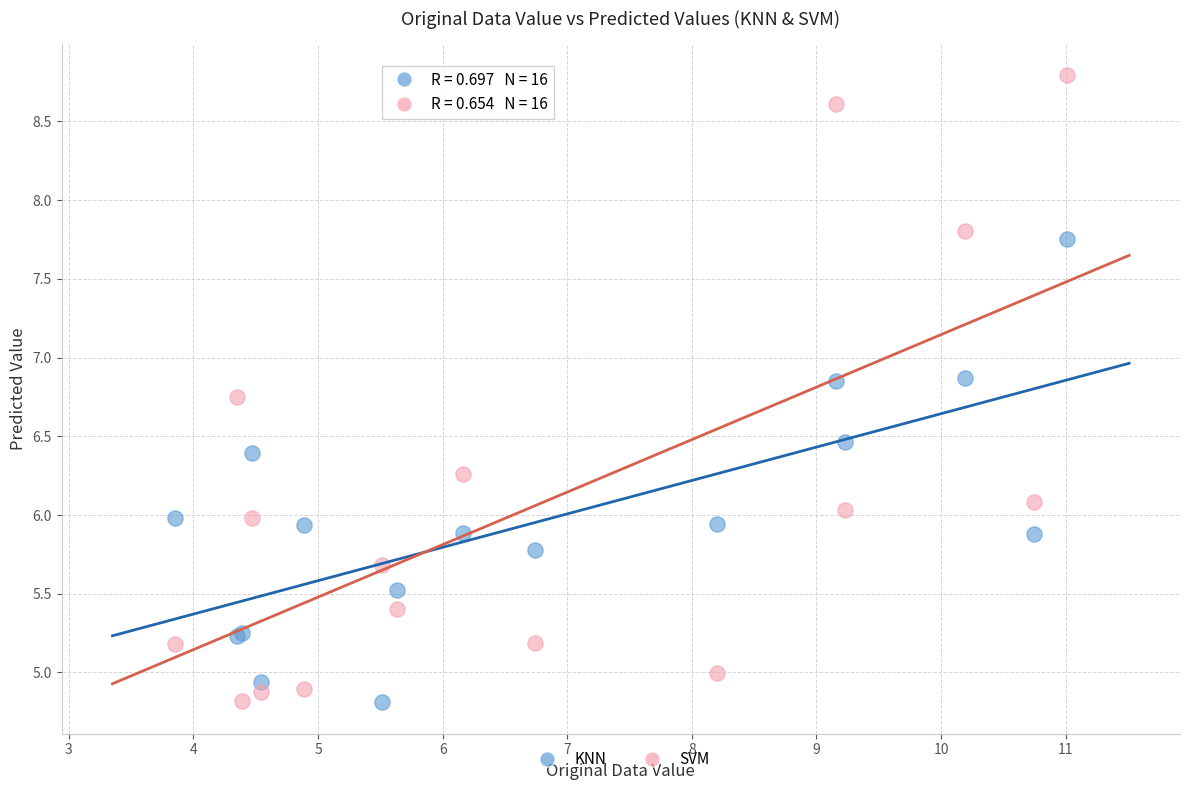

Which series has the widest spread of Y values?

SVM